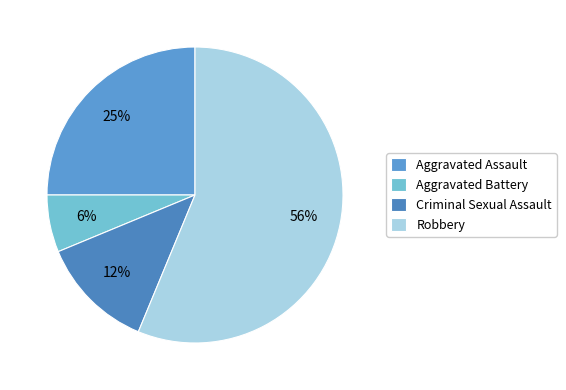

What is the smallest slice in the pie chart?

Aggravated Battery